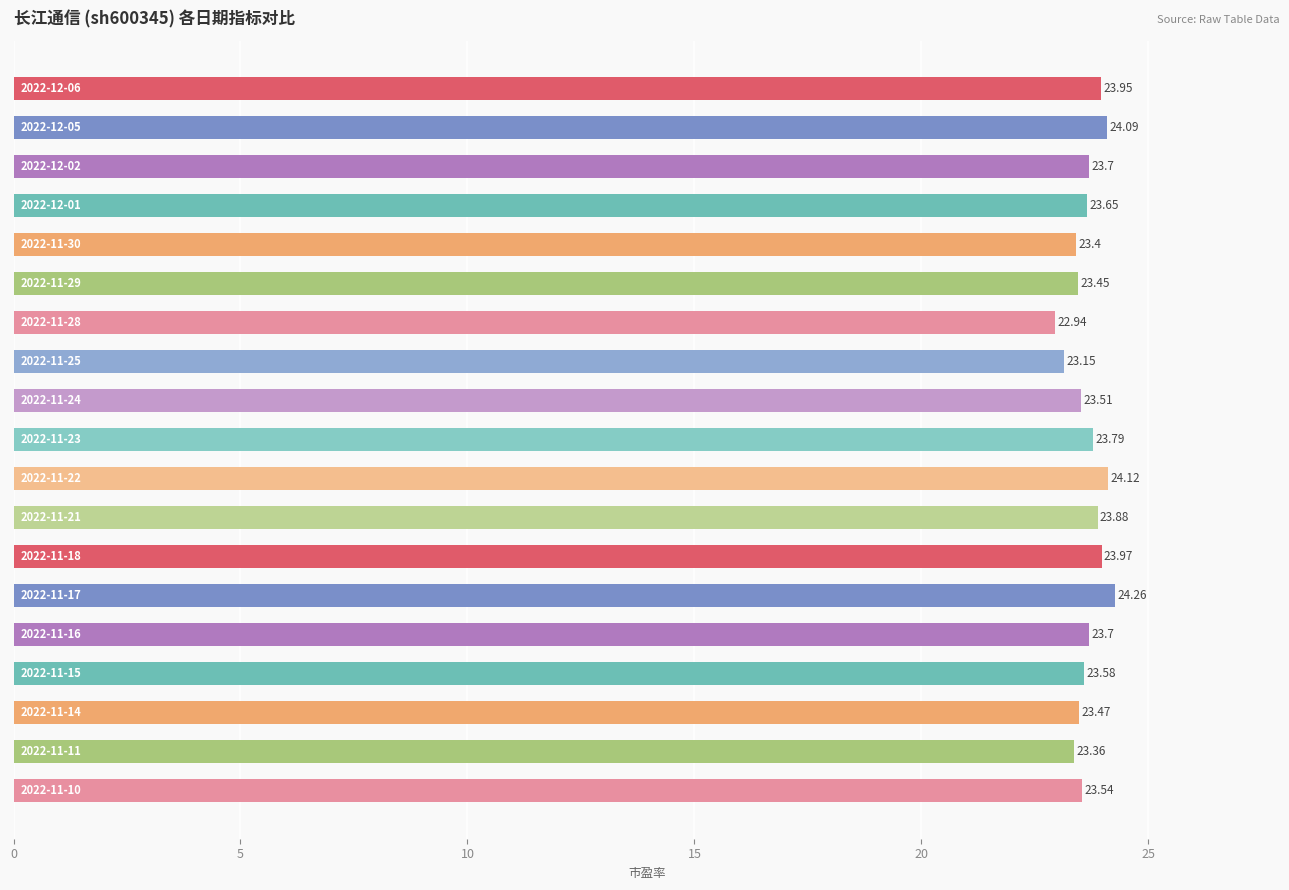

What is the difference between the maximum and minimum values?

1.3